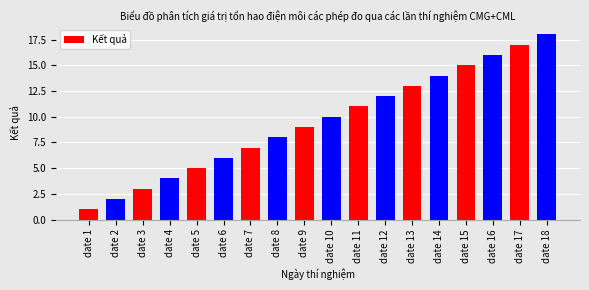

What value does the data have at date 6?

6